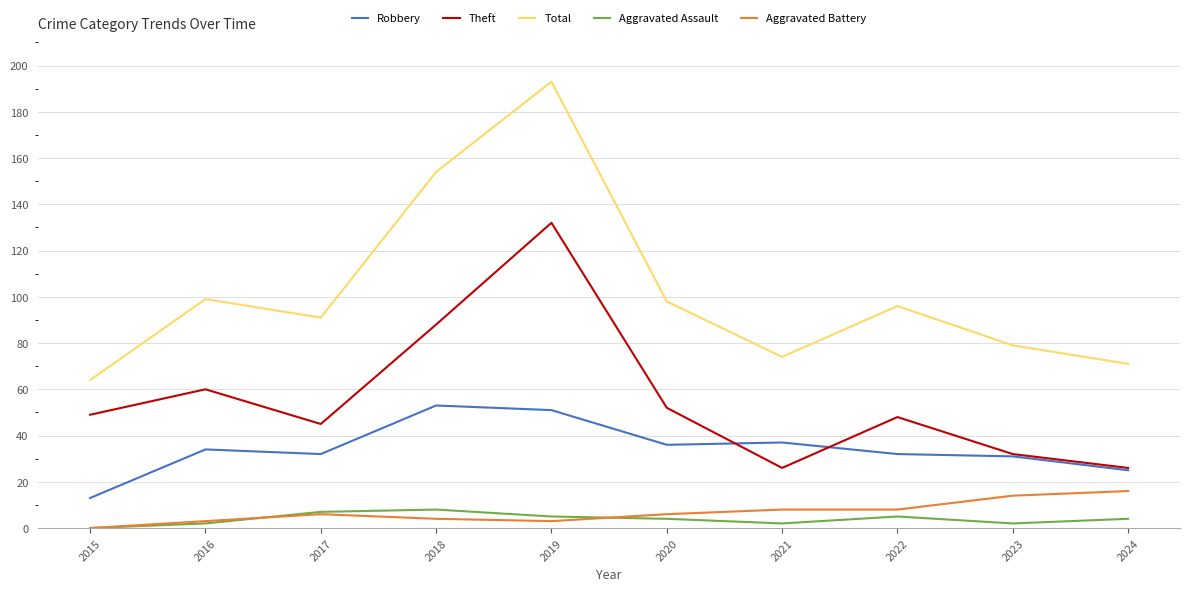

At which category is the sum across all series the highest?

2019